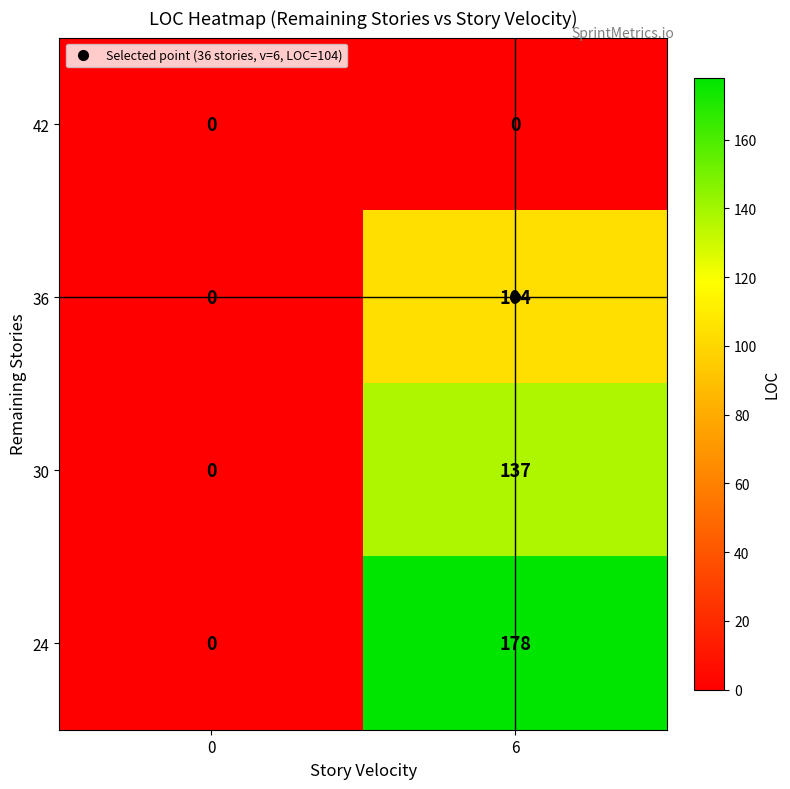

What is the sum of all 24 values?

178